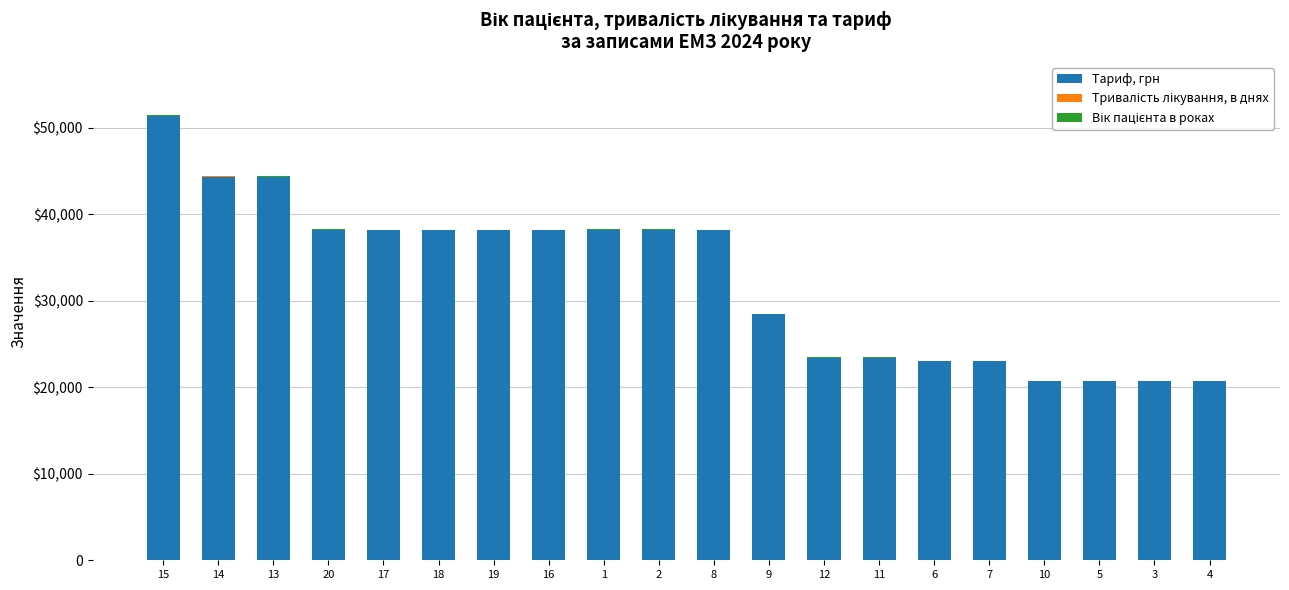

The Тривалість лікування, в днях series shows 2 at 3. True or false?

True